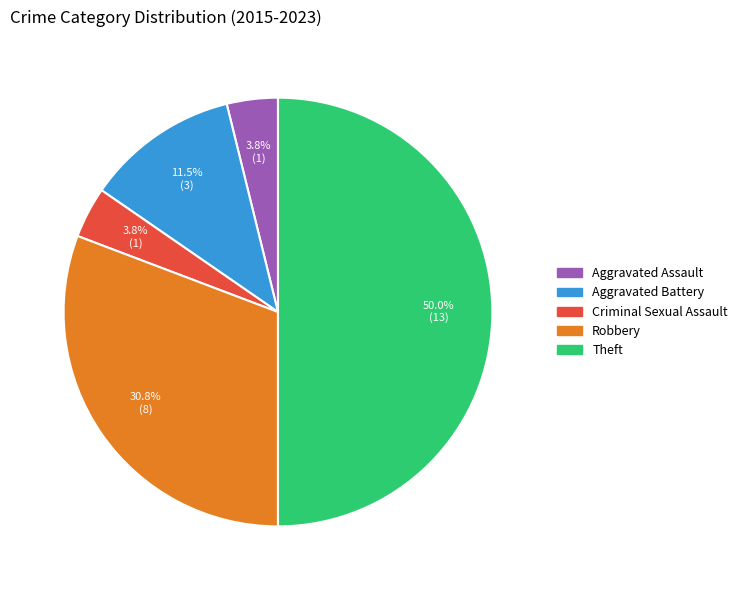

What is the ratio of the value at Criminal Sexual Assault to the value at Aggravated Assault?

1.0